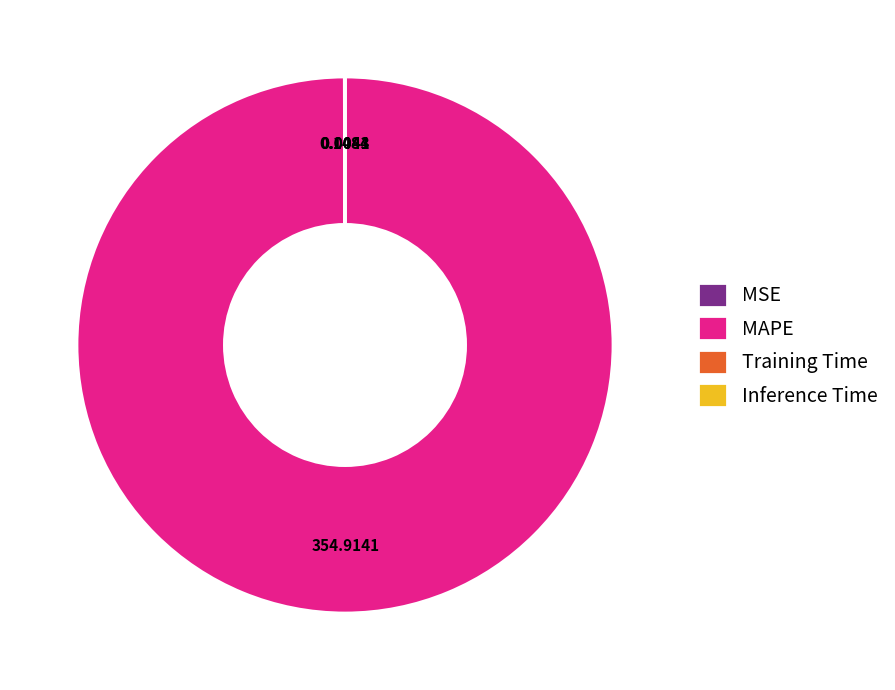

What is the majority slice?

MAPE